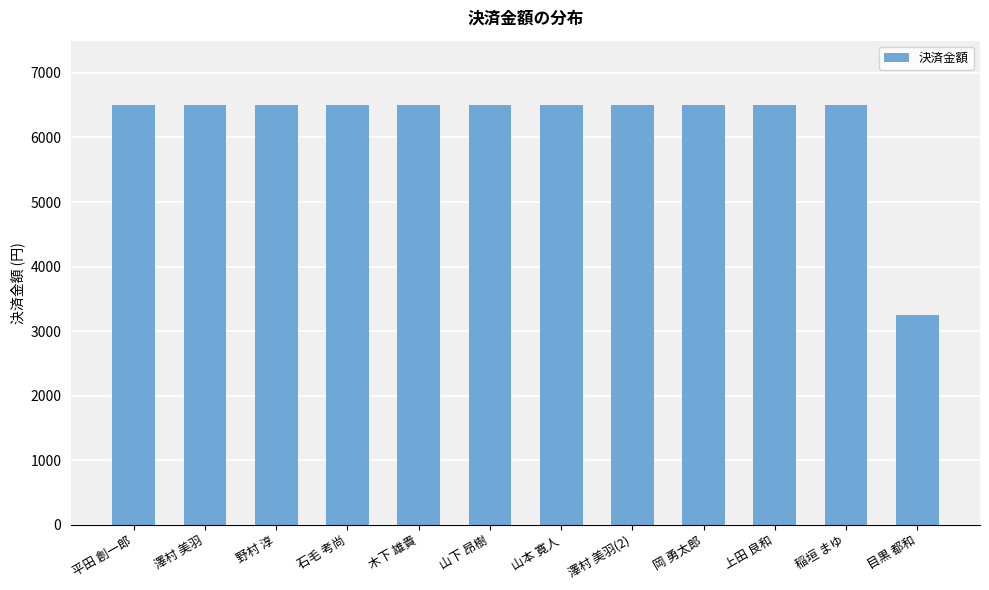

What value does the data have at 野村 淳, to the nearest 100?

6500